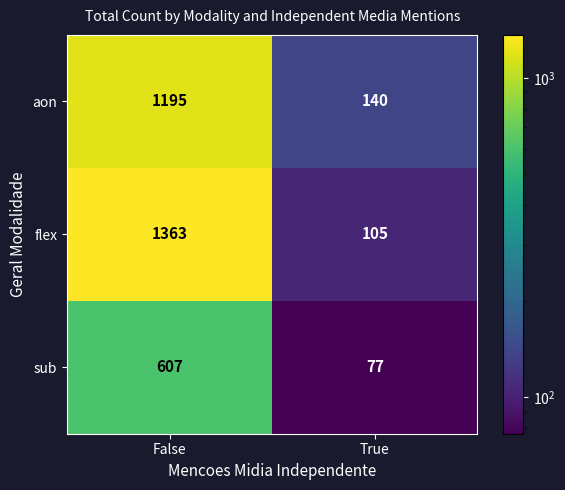

What is the approximate value of aon at False, to the nearest 50?

1200